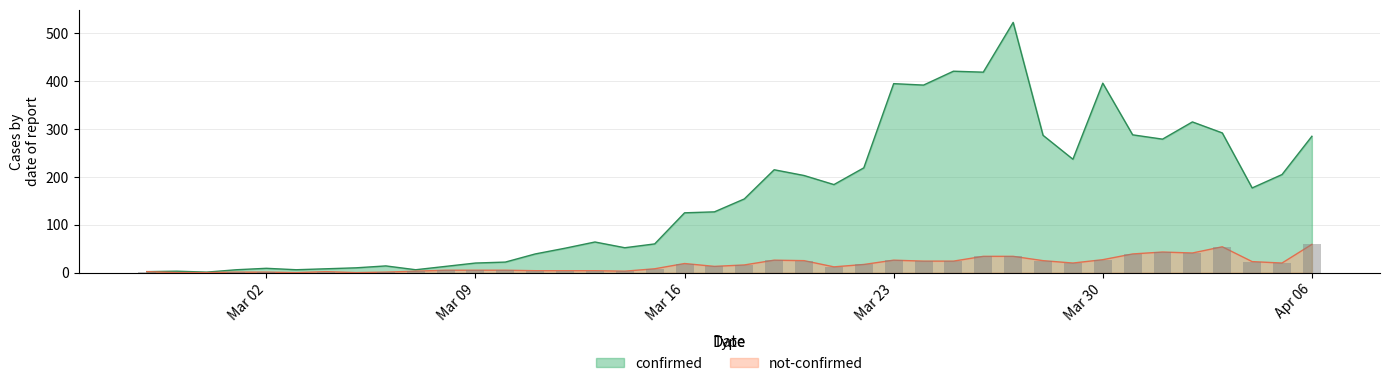

Rank the series by their maximum value, from highest to lowest.

confirmed, not-confirmed